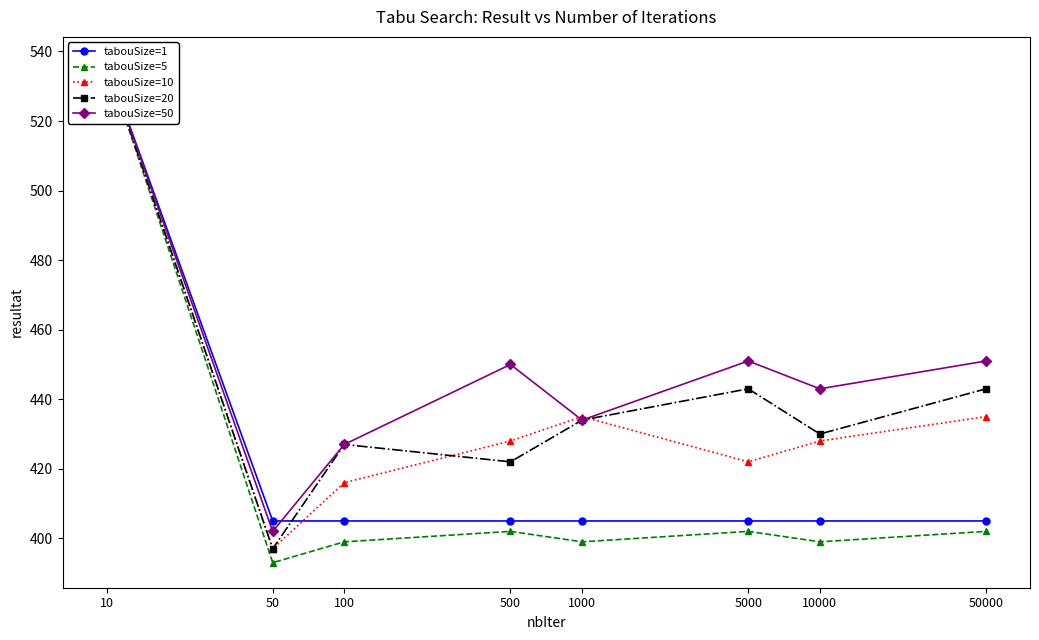

At how many categories does at least one series exceed 472?

1